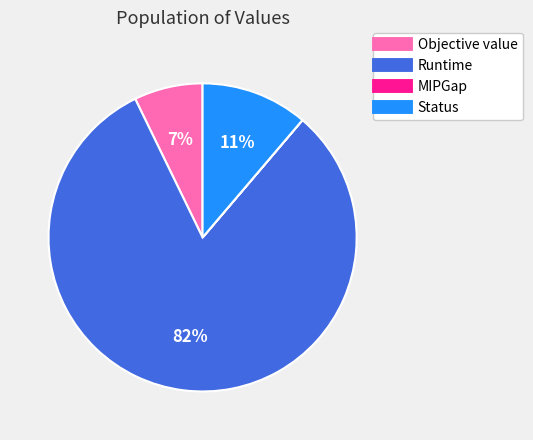

To the nearest percent, what is the difference between the largest and smallest slice percentages?

82%